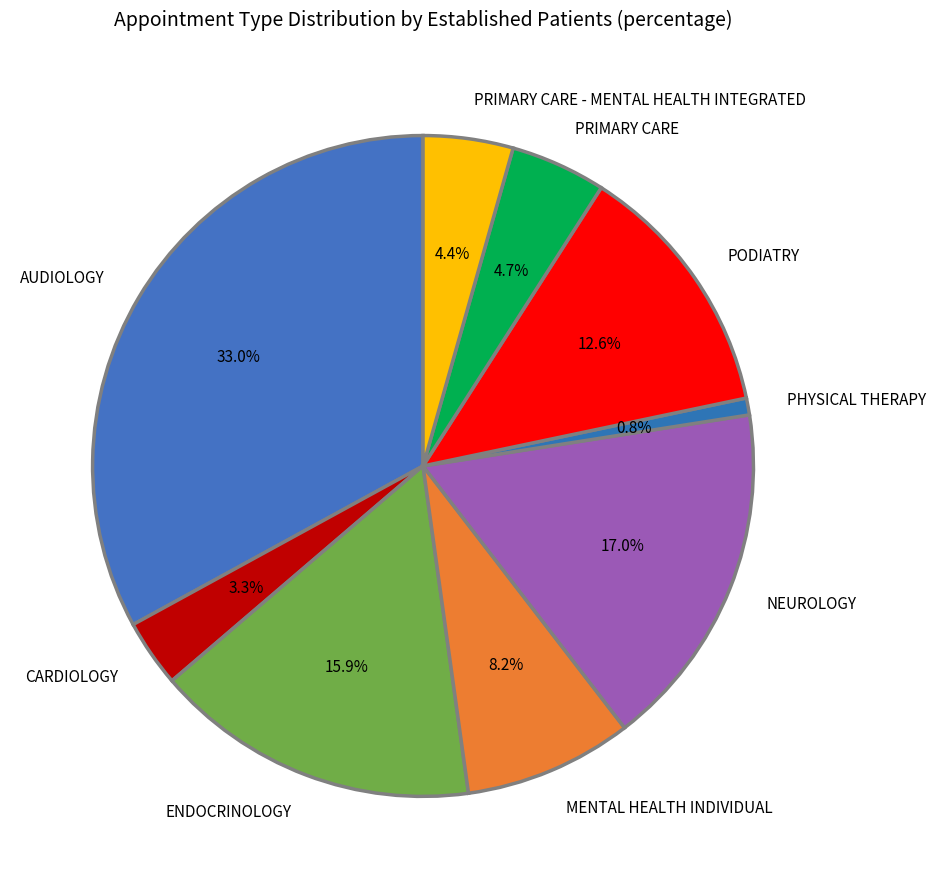

True or false: PHYSICAL THERAPY accounts for 15% of the total.

False